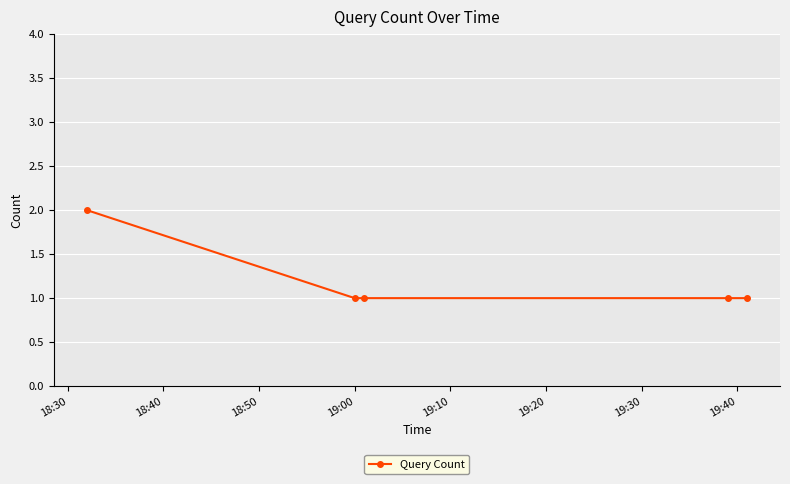

True or false: there are more than 2 points higher than both neighbors.

False